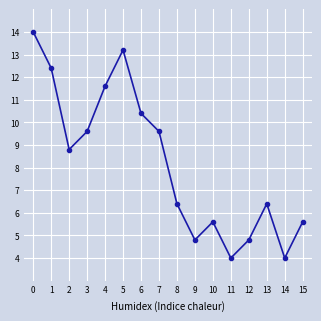

What is the approximate value at 9?

4.8